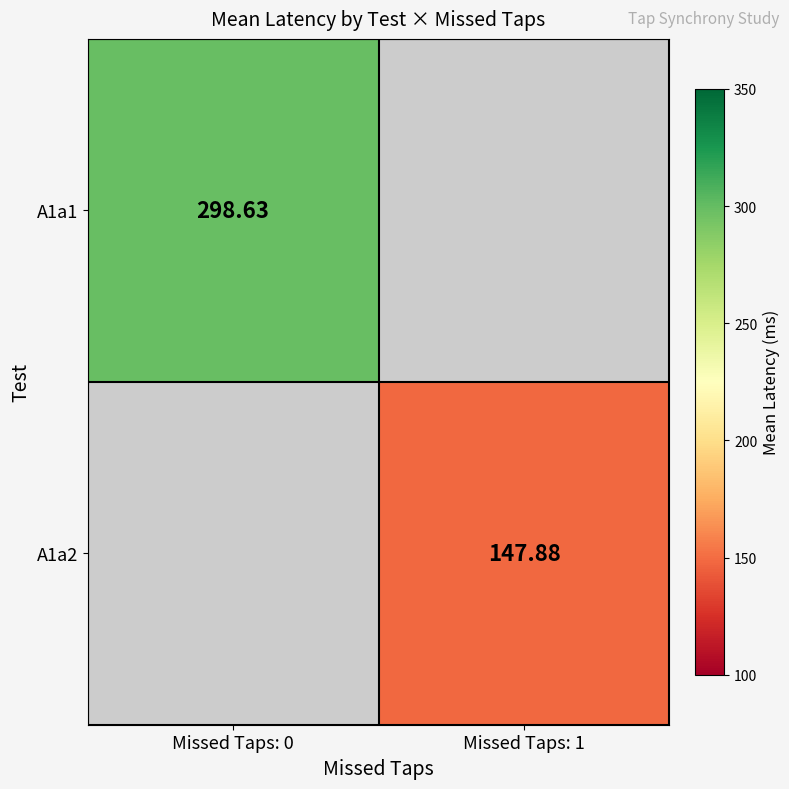

Is the value of A1a1 at Missed Taps: 0 greater than the value of A1a2 at Missed Taps: 1?

Yes